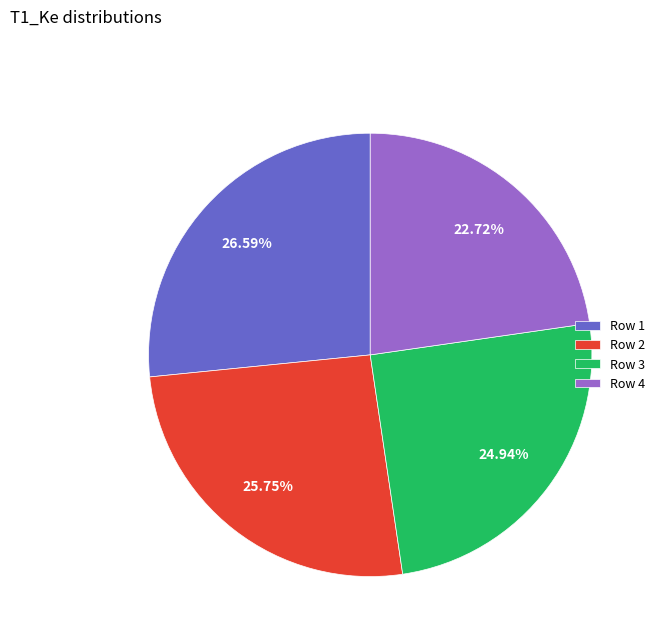

Is it true that Row 3 is 25% of the pie?

True